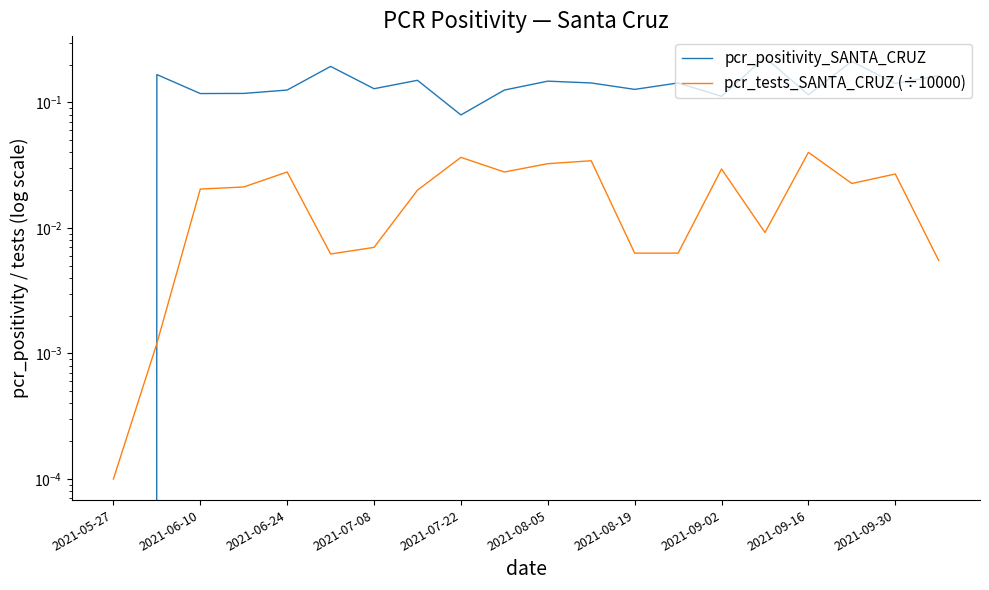

What is the difference between the second highest and minimum values in the pcr_positivity_SANTA_CRUZ series?

0.2